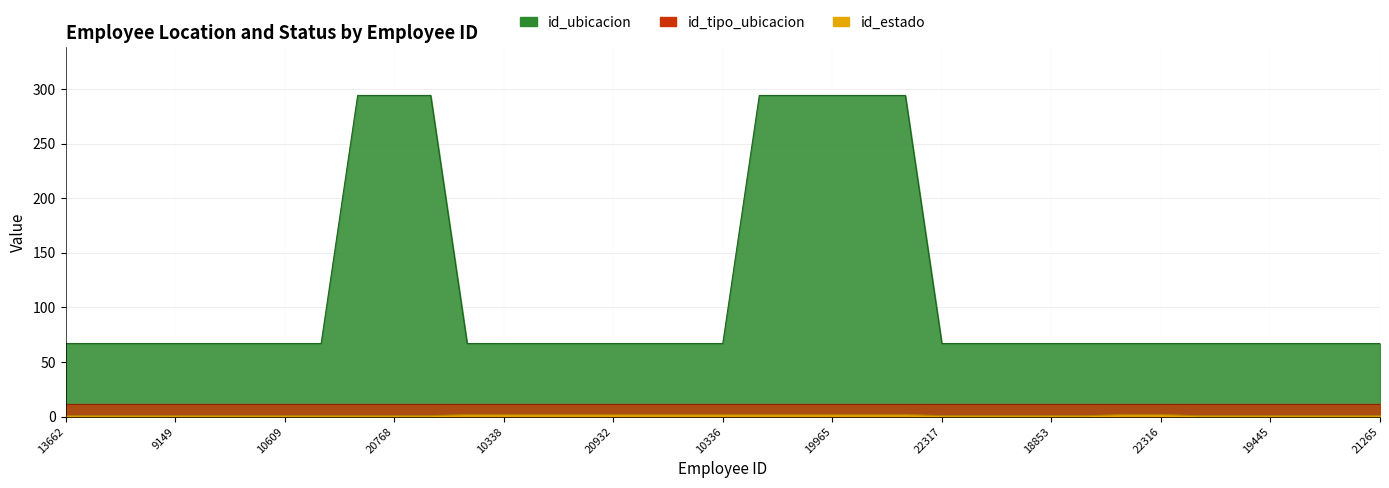

What is the maximum value for id_ubicacion?

294